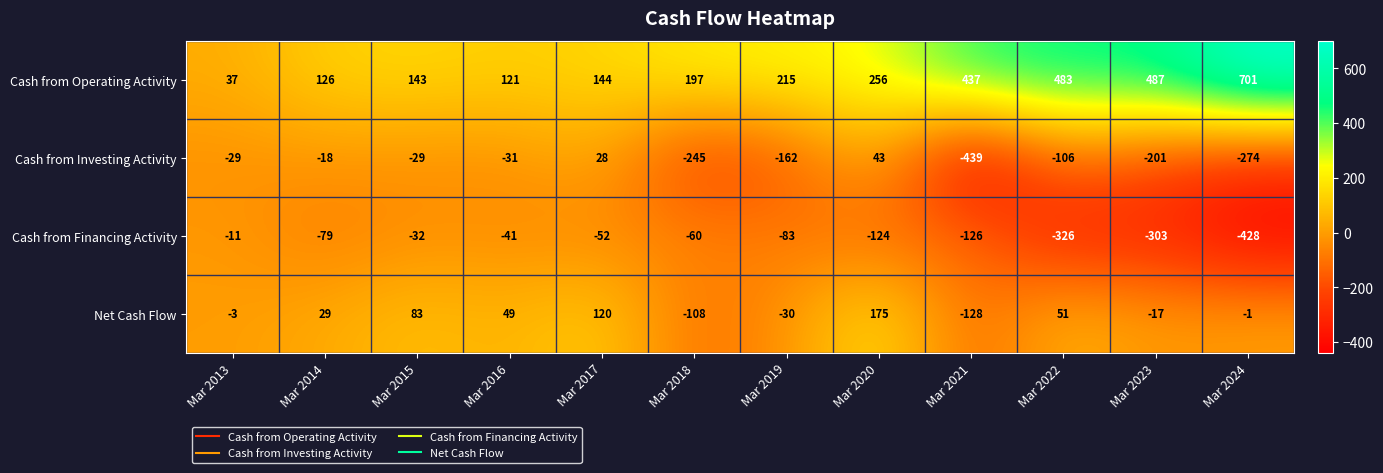

At how many categories does at least one series exceed 8?

12